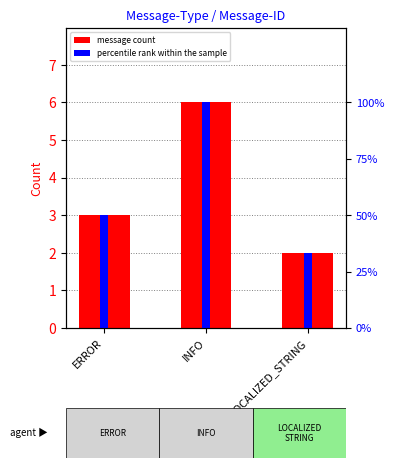

Does the chart contain any negative values?

No